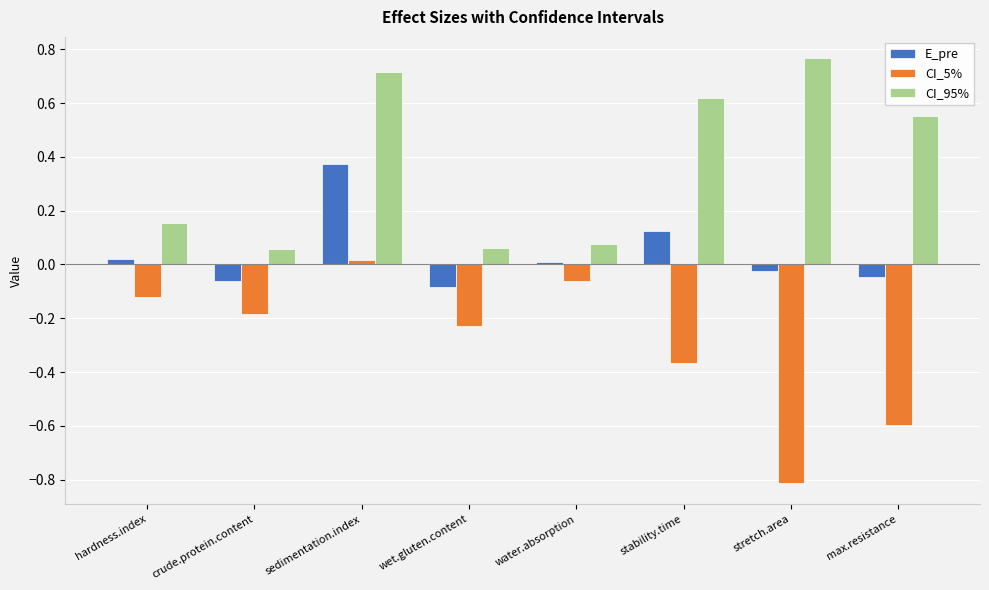

What are all the series names shown in the legend?

E_pre, CI_5%, CI_95%